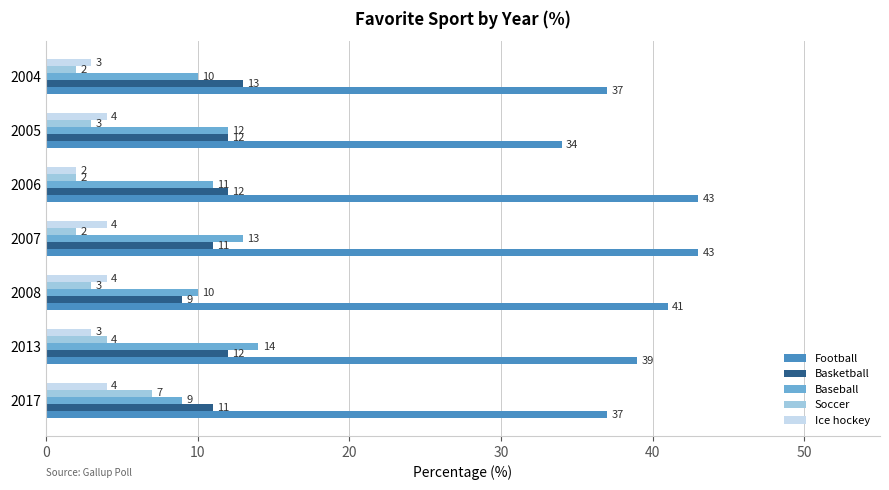

What is the sum of all Ice hockey values?

24